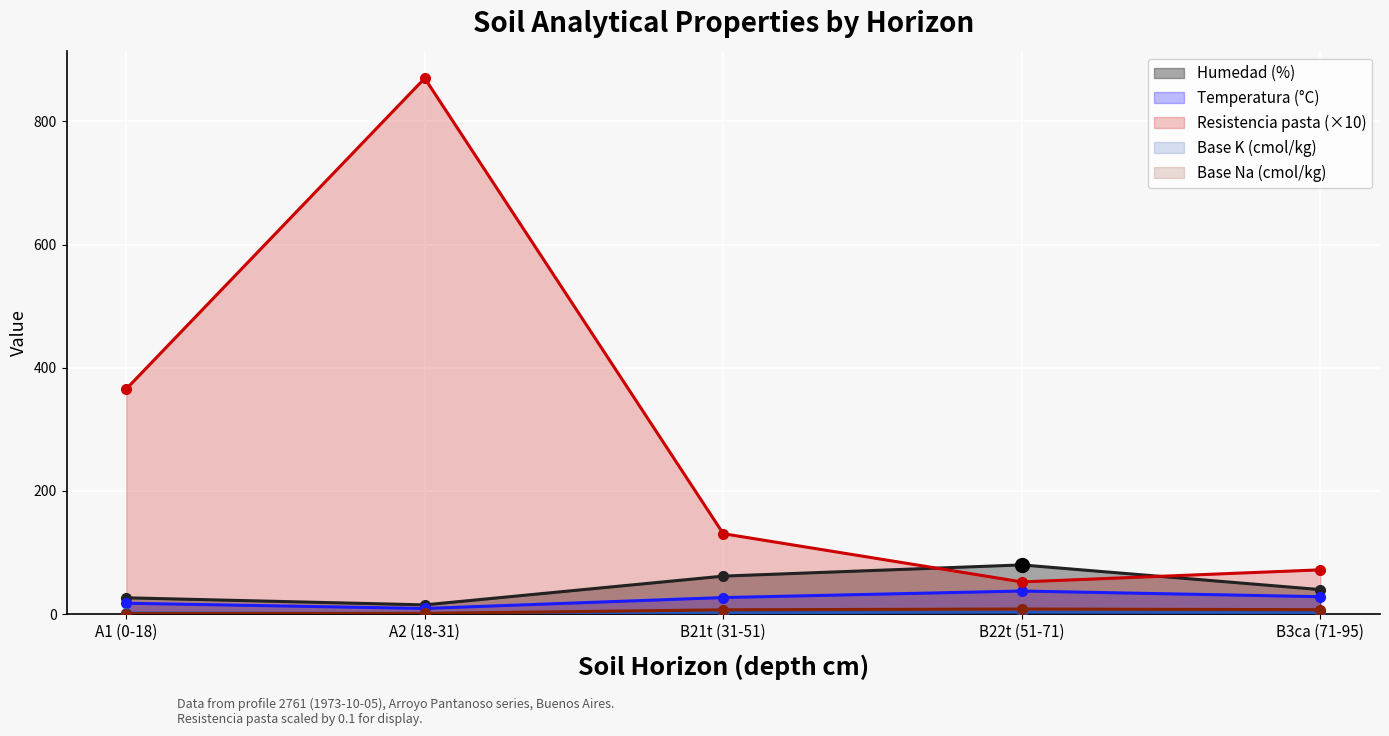

Which series has the widest spread of Y values?

analitico_resistencia_pasta